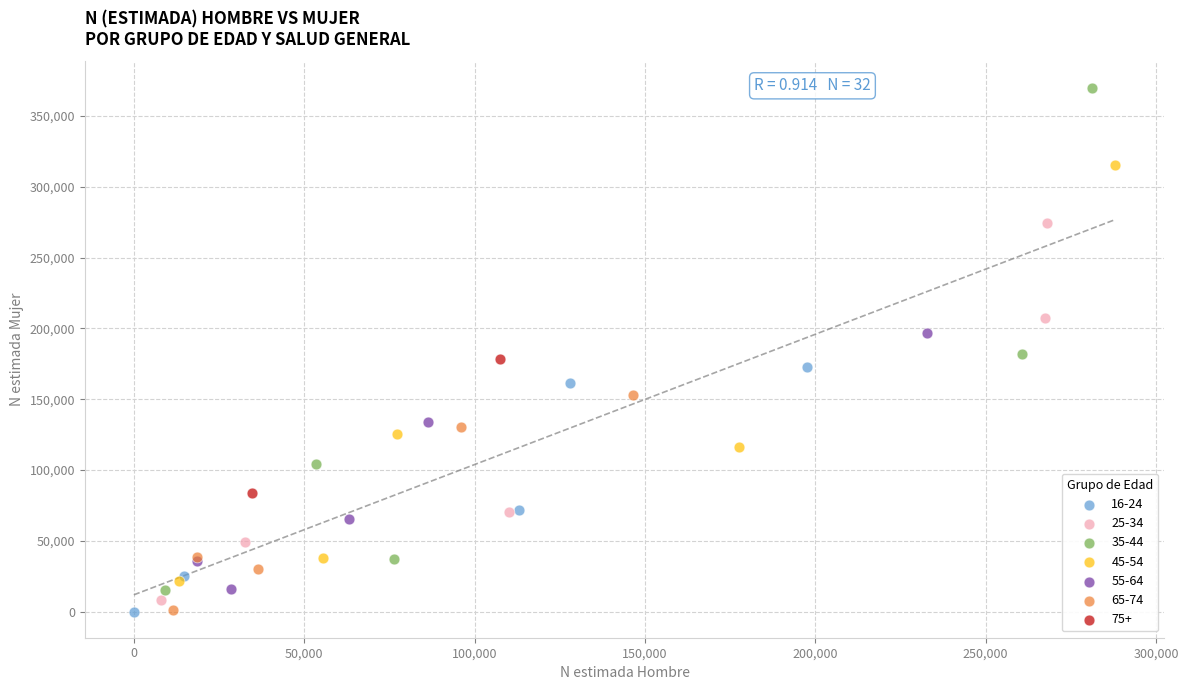

Which series contains the highest Y value?

35-44